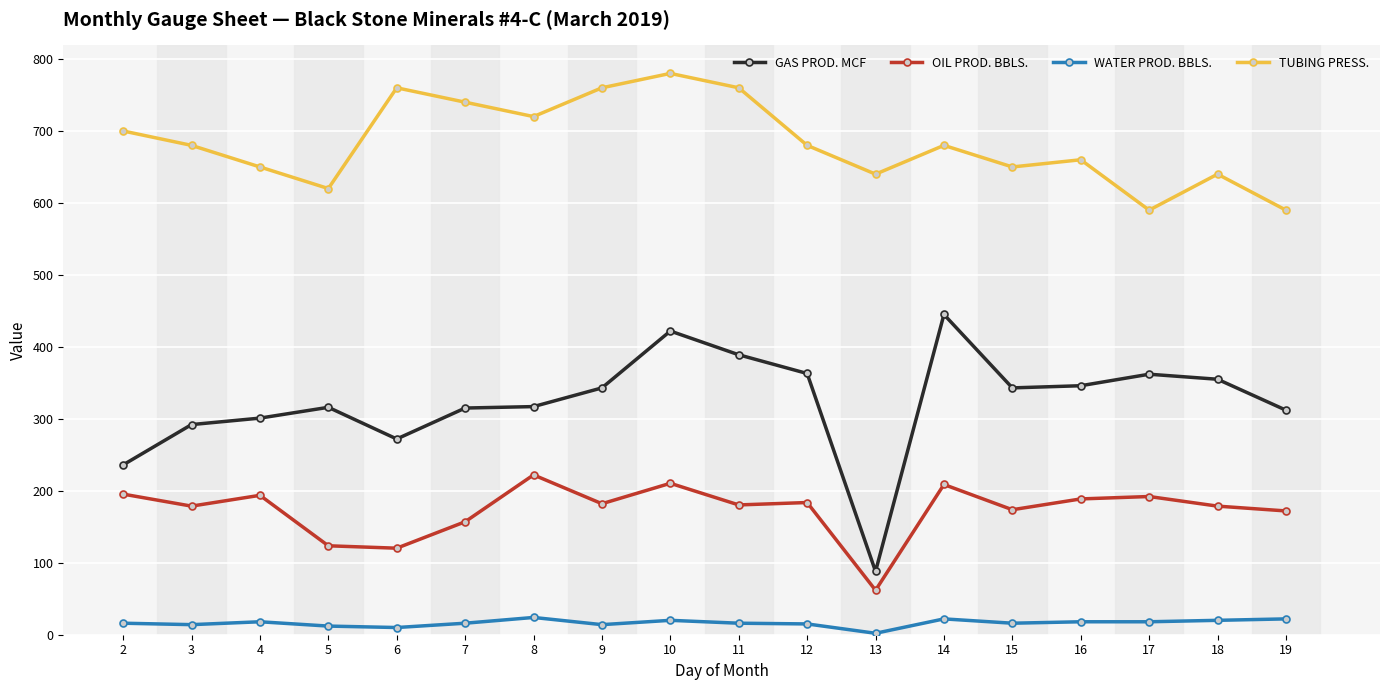

The OIL PROD. BBLS. series shows 86.4 at 7. True or false?

False